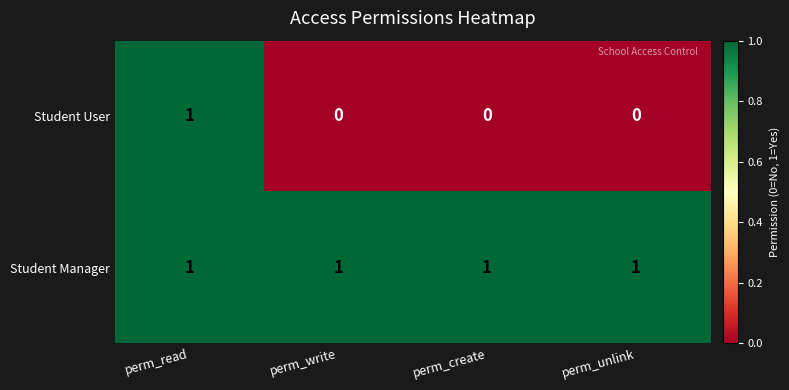

The value of Student Manager at perm_read is 1. True or false?

True